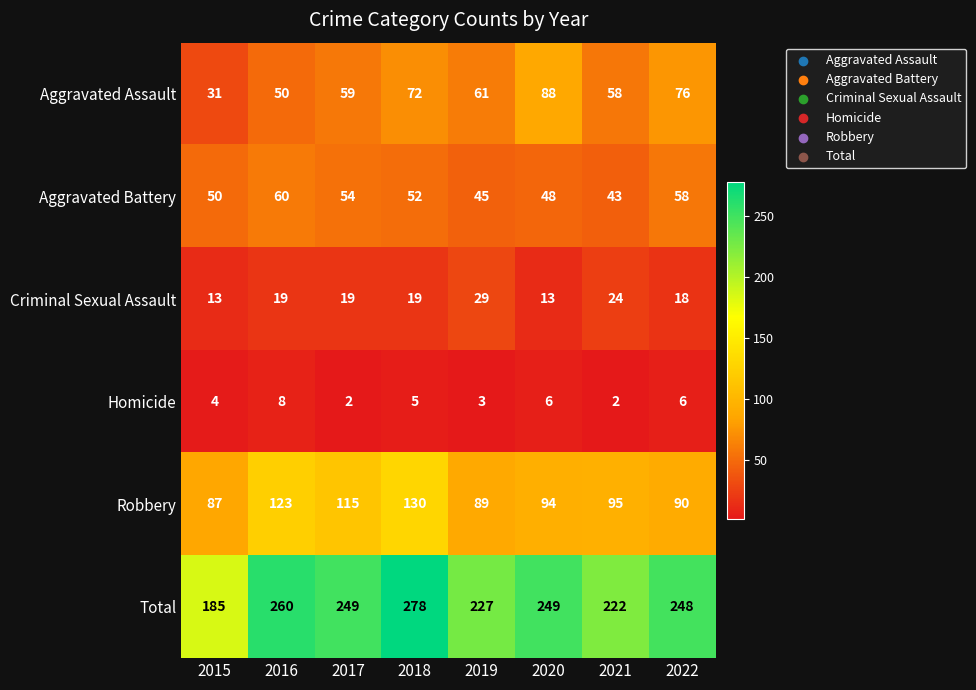

The value of Aggravated Battery at 2016 is 60. True or false?

True